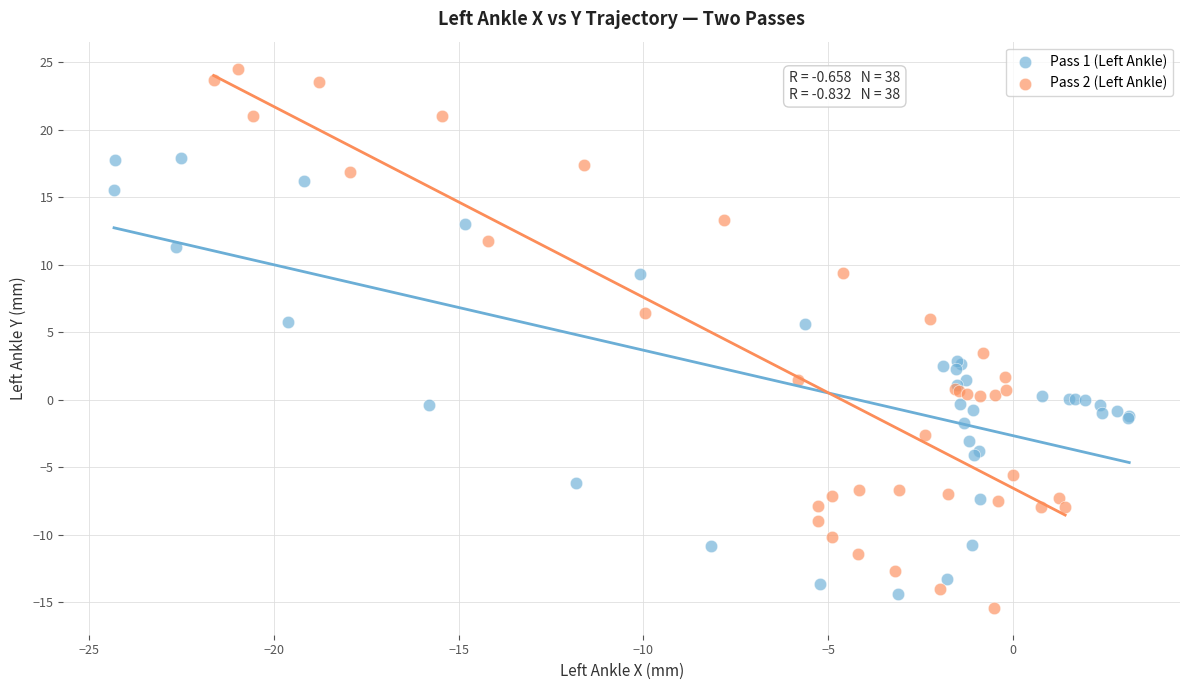

Which series contains the highest Y value?

Pass 2 (Left Ankle)